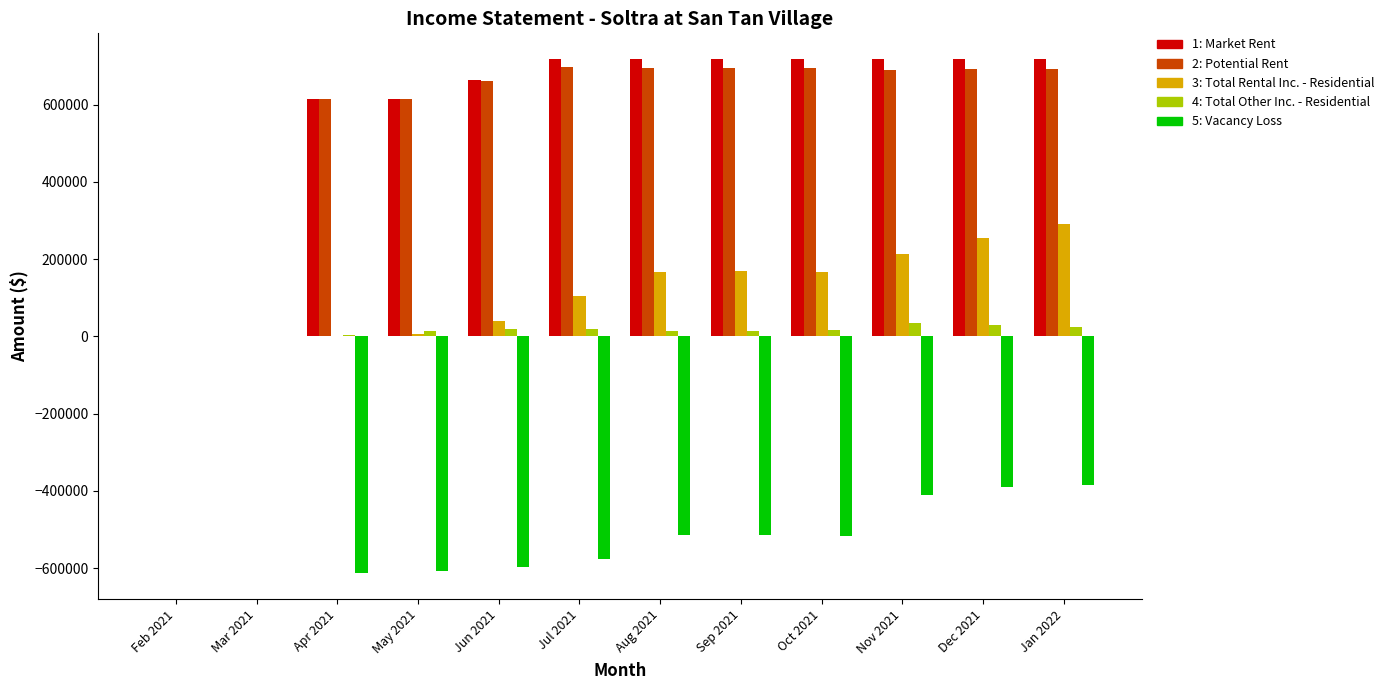

What is the greatest value displayed?

717845.0